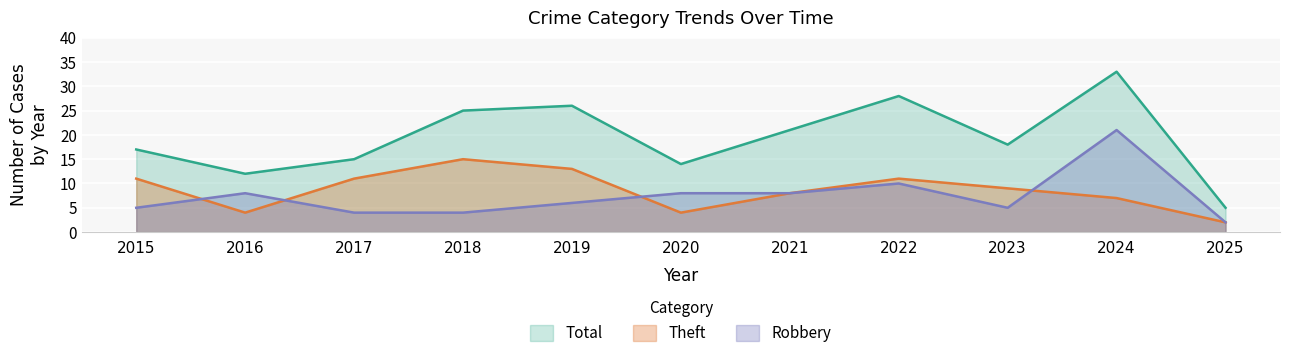

Where is the first local minimum for Robbery?

2023